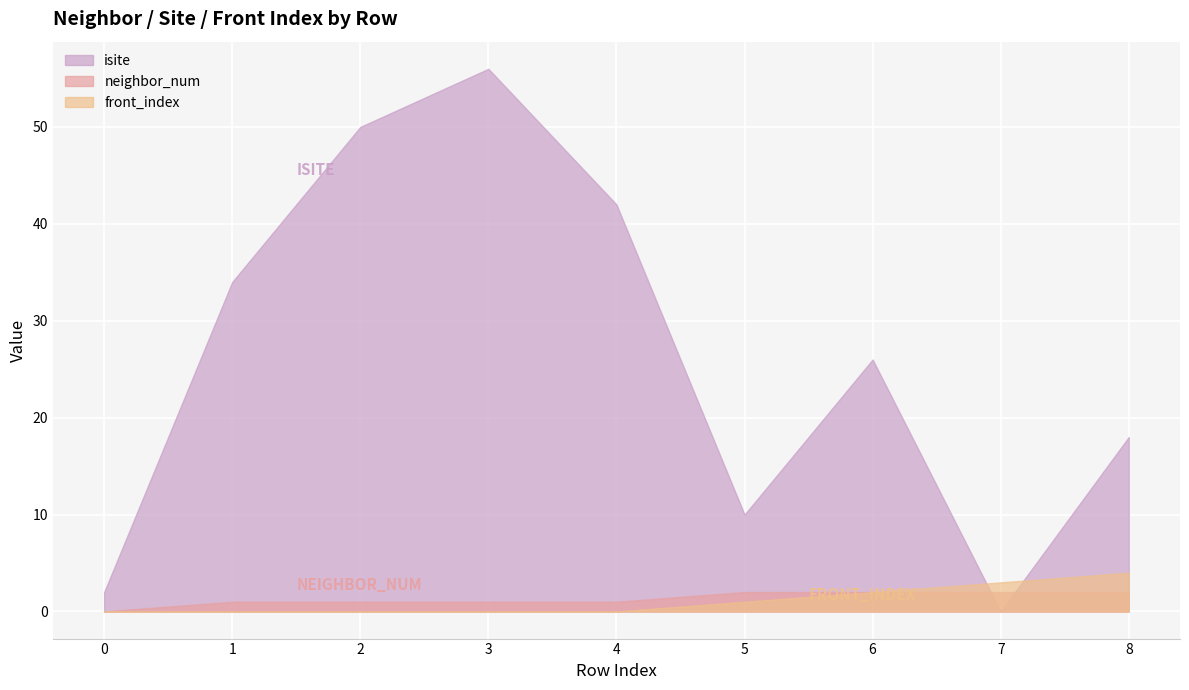

What is the difference between the maximum and minimum values in the neighbor_num series?

2